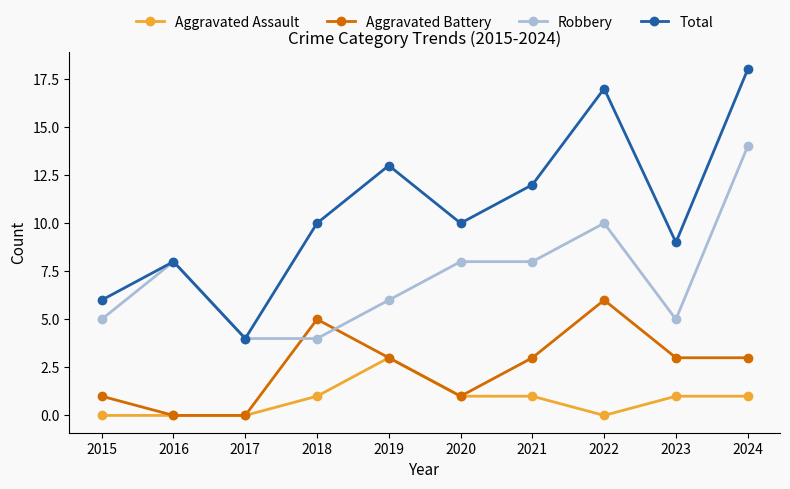

List the series in order of their peak value, lowest first.

Aggravated Assault, Aggravated Battery, Robbery, Total